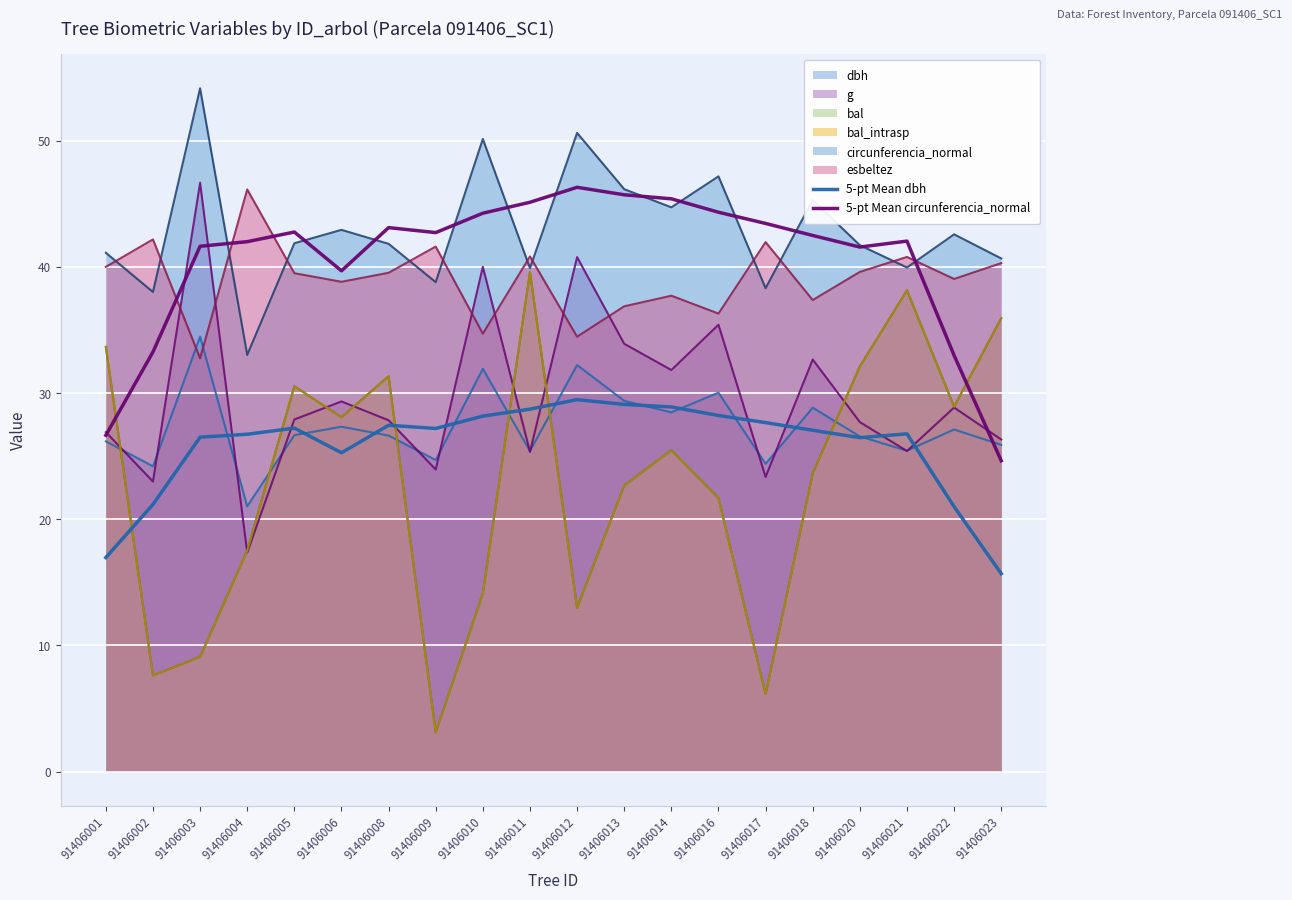

In 5-pt Mean dbh, how many points are higher than both neighbors (excluding endpoints)?

4